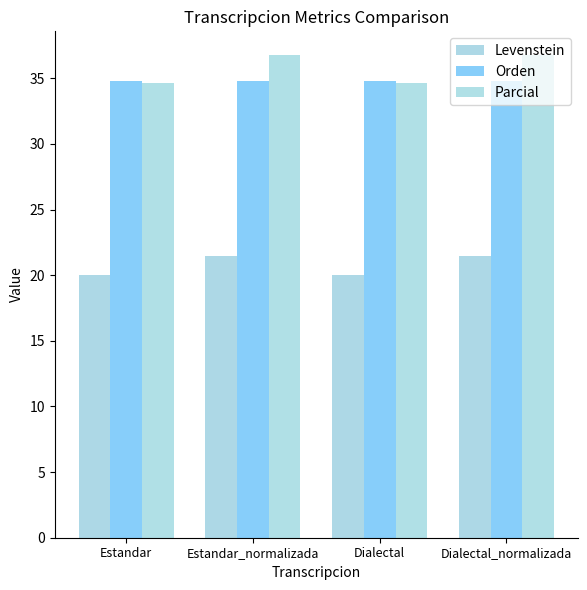

How many distinct data groups are displayed?

3